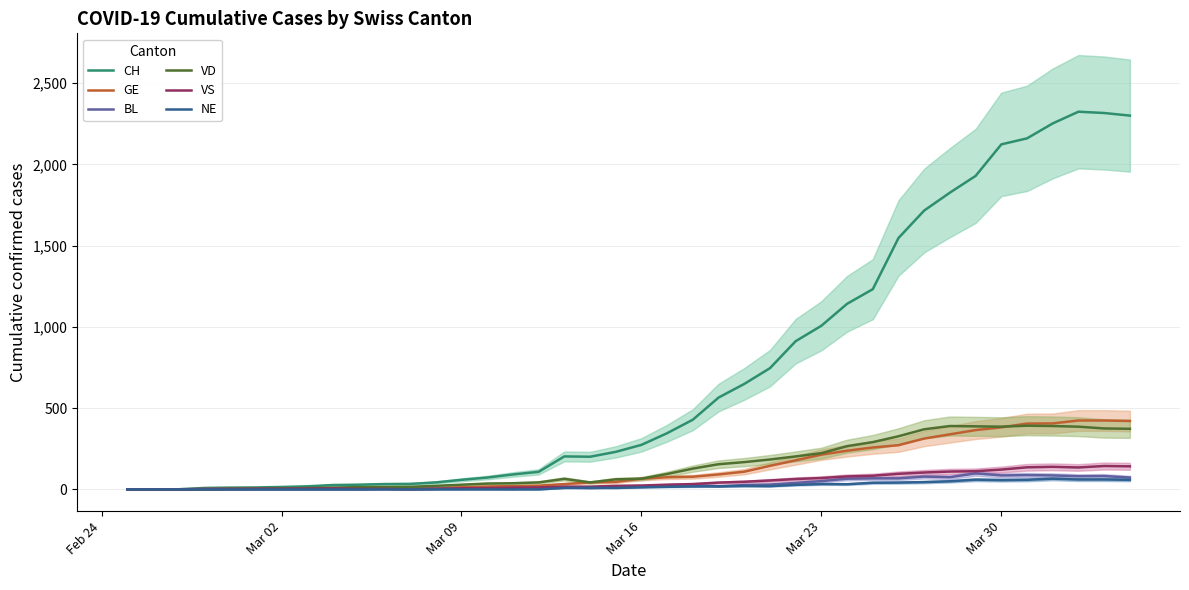

What is the highest value of the VD series?

392